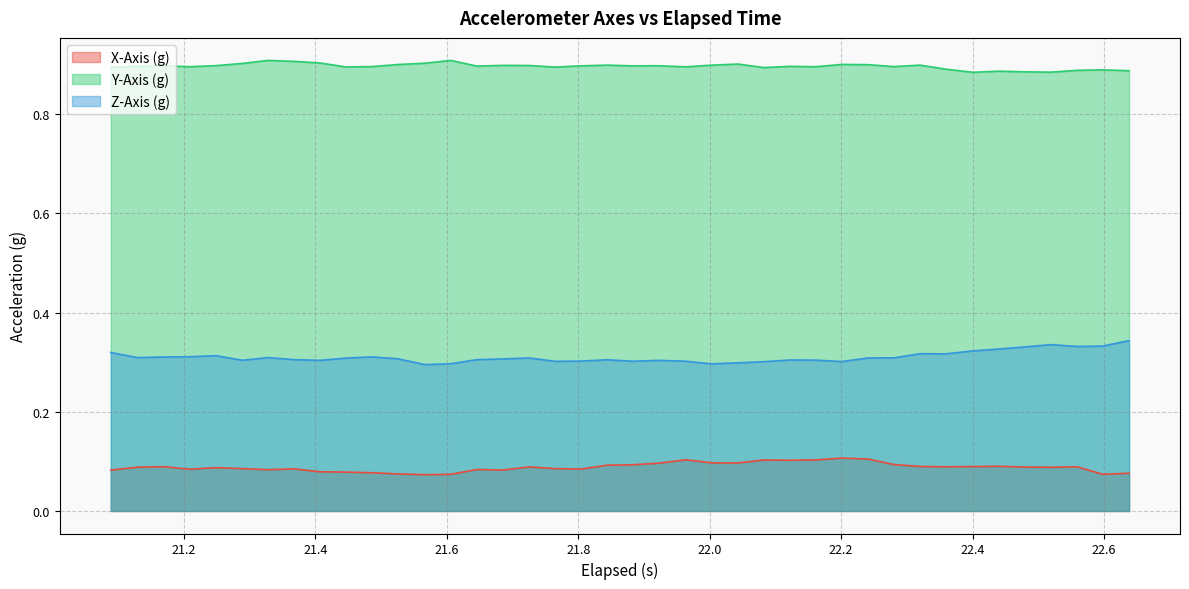

How many interior local peaks does the Y-Axis (g) series have?

12